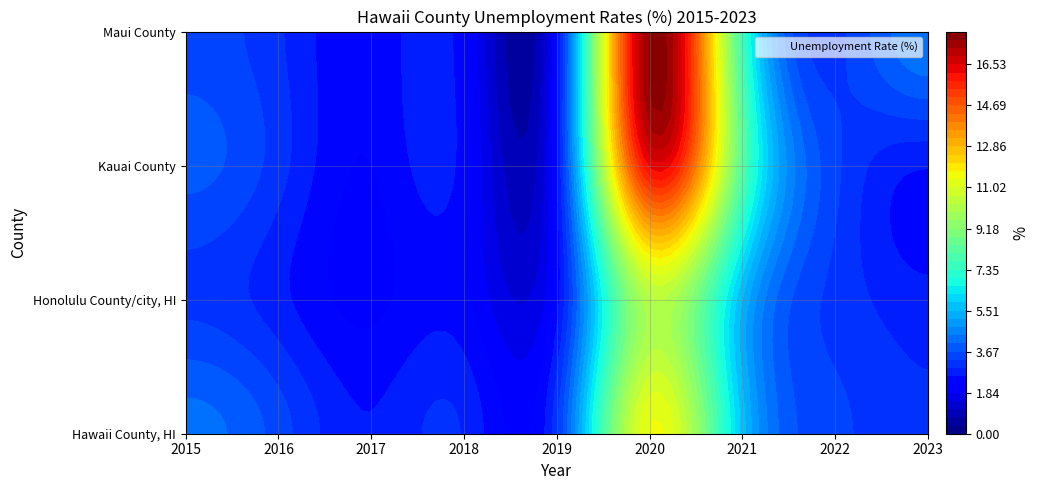

The value of Honolulu County/city, HI at 2019 is 1.6. True or false?

False